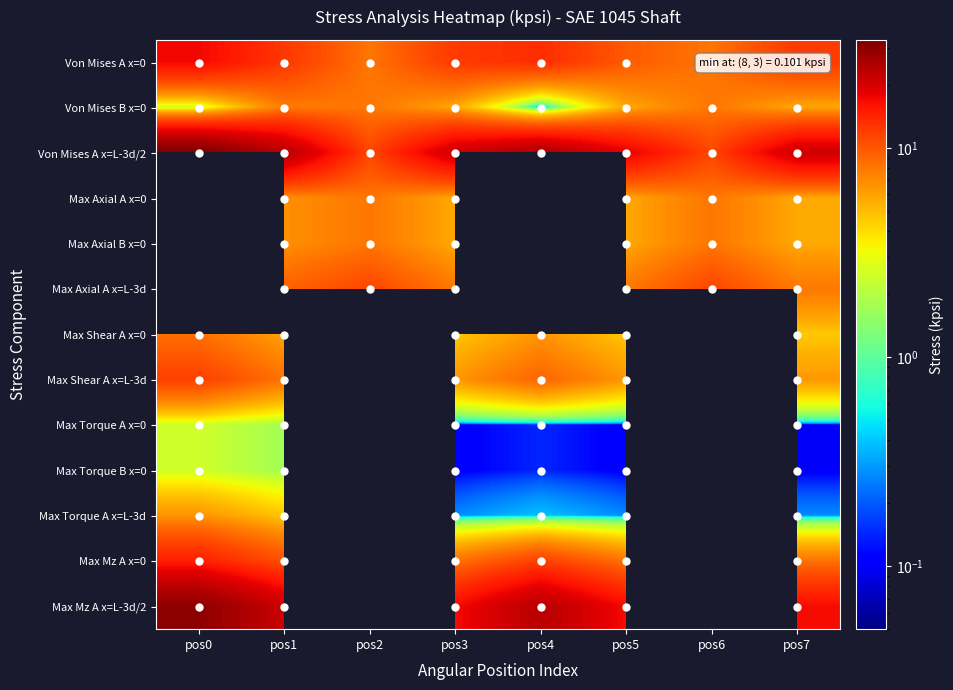

How many distinct data groups are displayed?

13